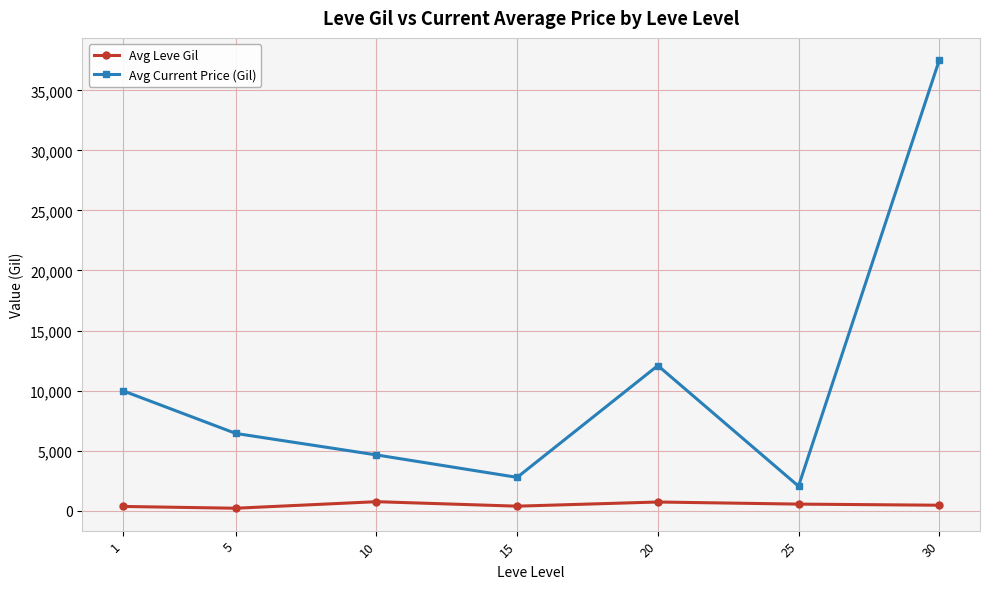

The value of Avg Current Price (Gil) at 5 is 6428.7. True or false?

True